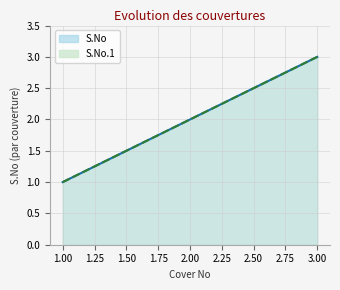

Rank the categories by S.No.1 value from highest to lowest.

3.0, 2.0, 1.0